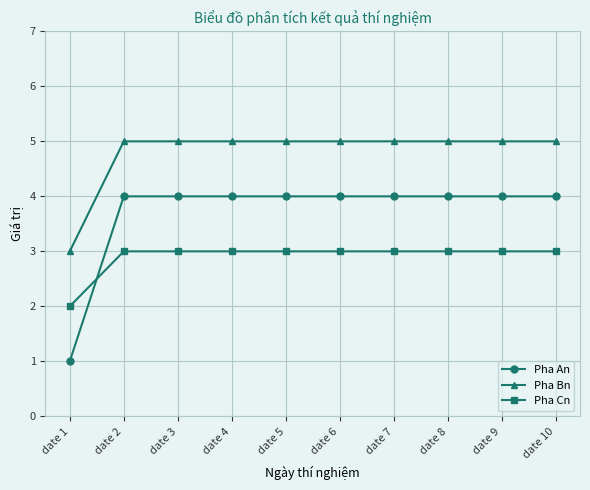

Which series changed the most between date 1 and date 6?

Pha An